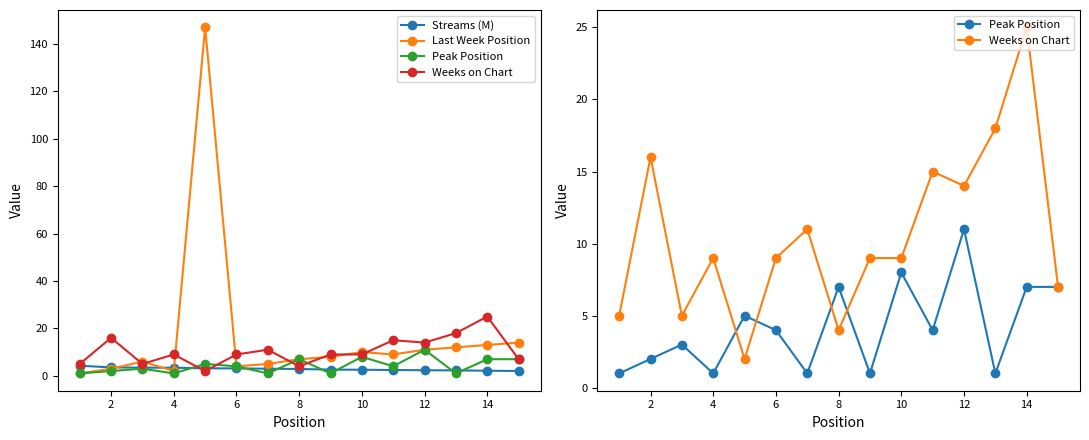

How many lines are shown in the chart?

4